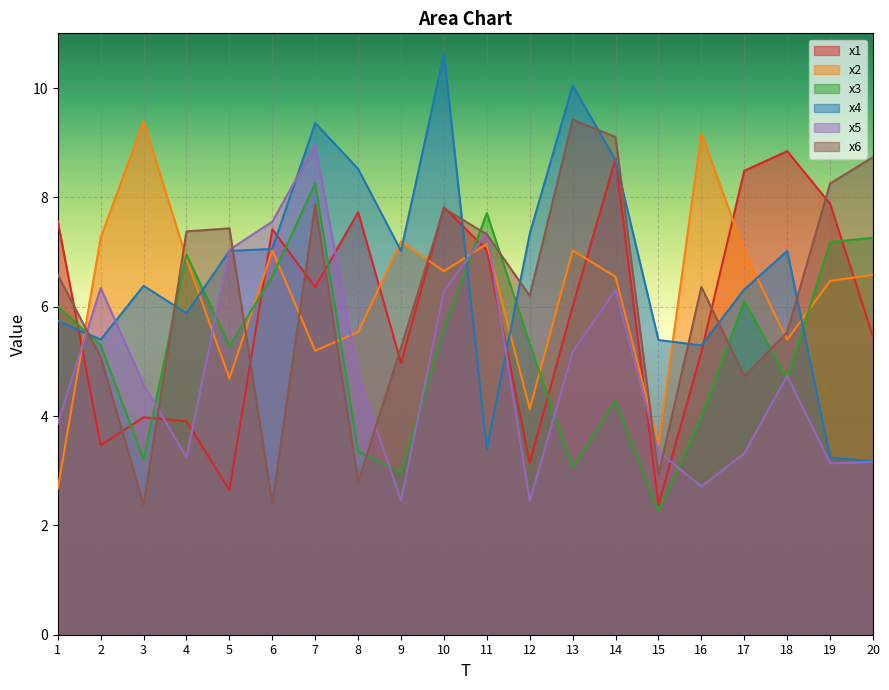

How many data points in x2 are less than 6?

7